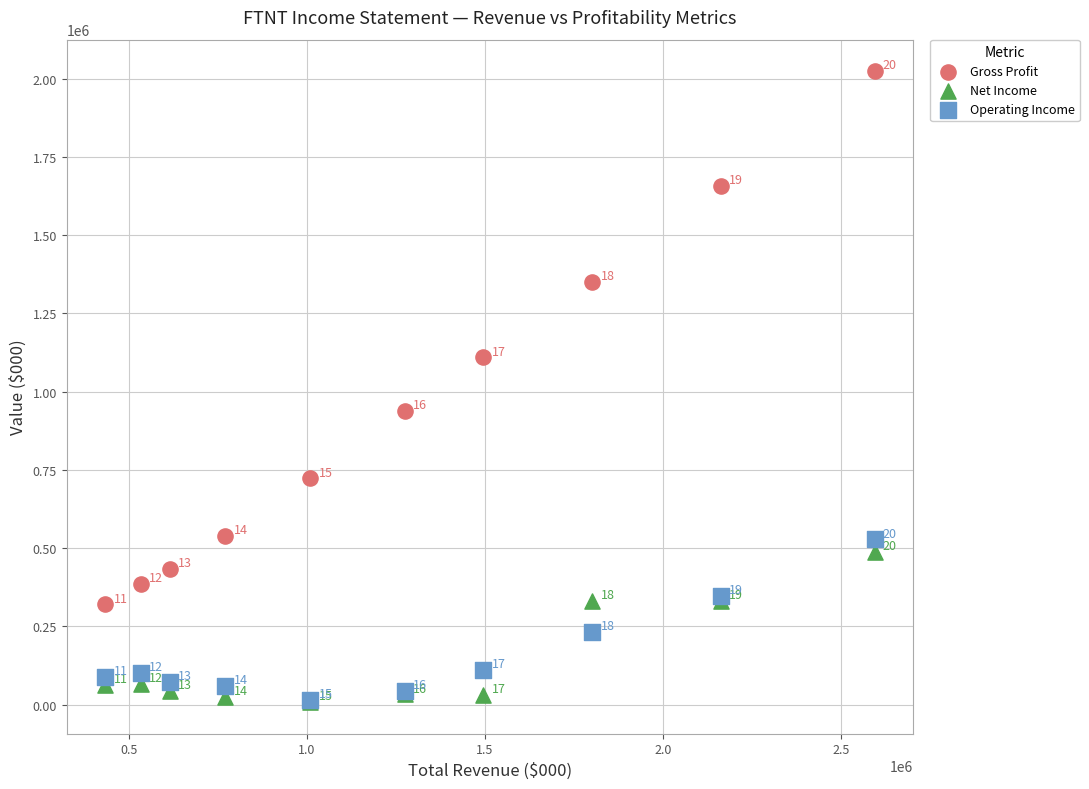

What are all the series names shown in the legend?

Gross Profit, Net Income, Operating Income